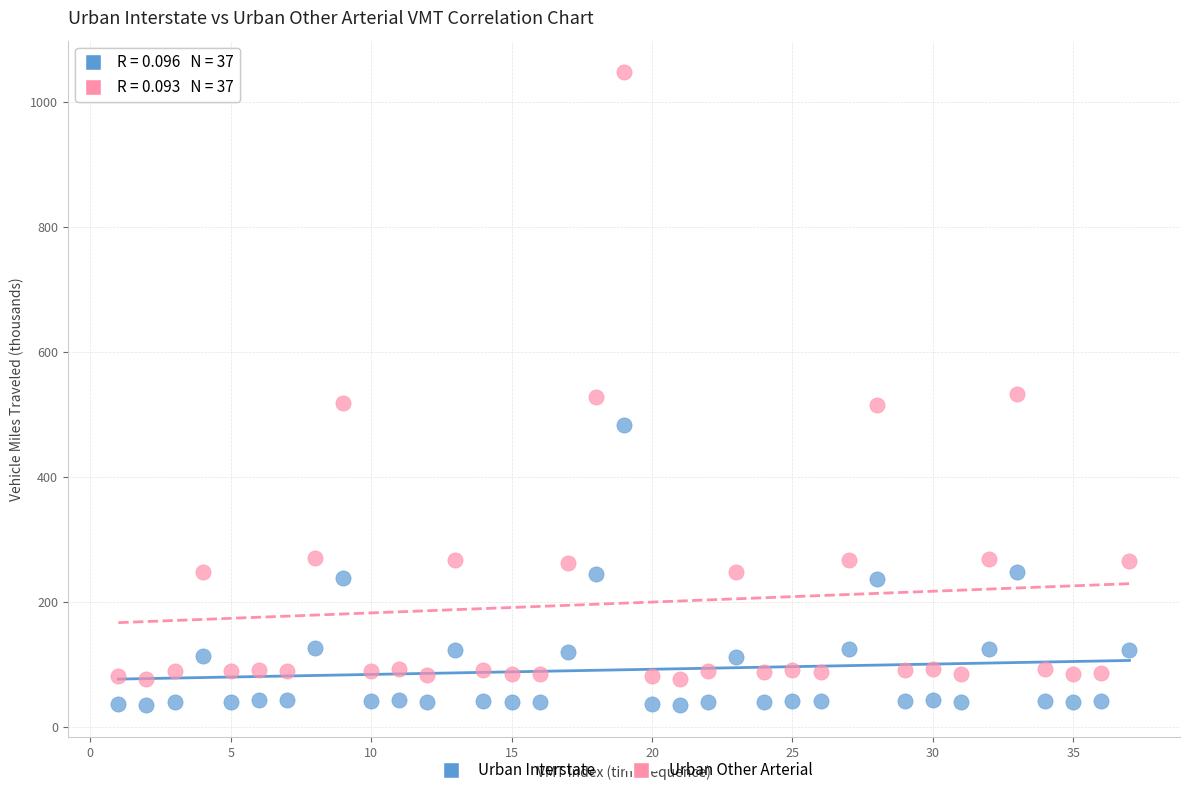

Which series reaches the minimum Y coordinate?

Urban Interstate